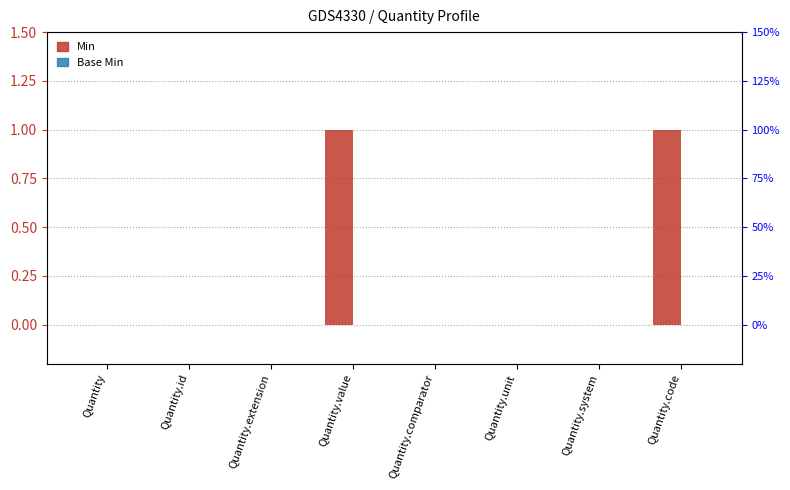

Reading left to right, list all the values displayed in this chart.

Min: Quantity=0	Quantity.id=0	Quantity.extension=0	Quantity.value=1	Quantity.comparator=0	Quantity.unit=0	Quantity.system=0	Quantity.code=1
Base Min: Quantity=0	Quantity.id=0	Quantity.extension=0	Quantity.value=0	Quantity.comparator=0	Quantity.unit=0	Quantity.system=0	Quantity.code=0